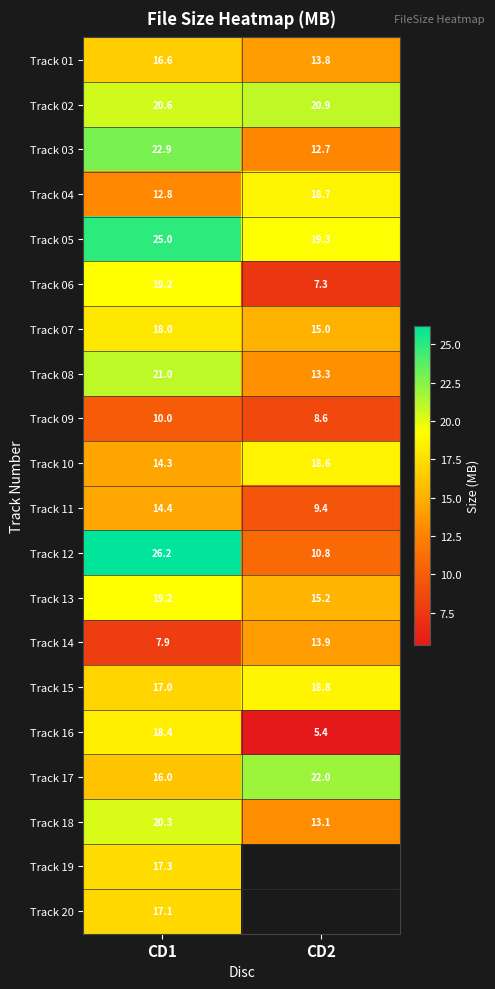

Is the value of Track 07 at CD2 greater than the value of Track 11 at CD1?

Yes